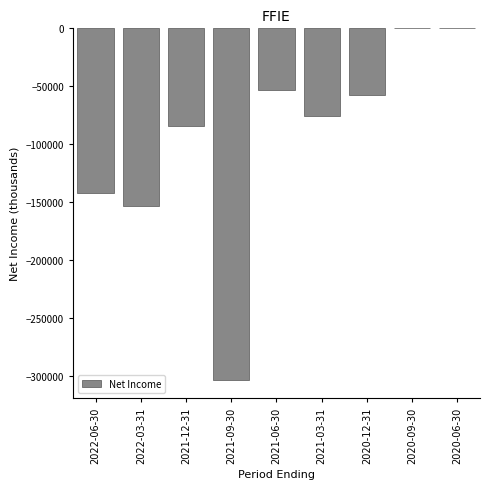

What is the change in value from 2021-12-31 to 2020-12-31?

+26400